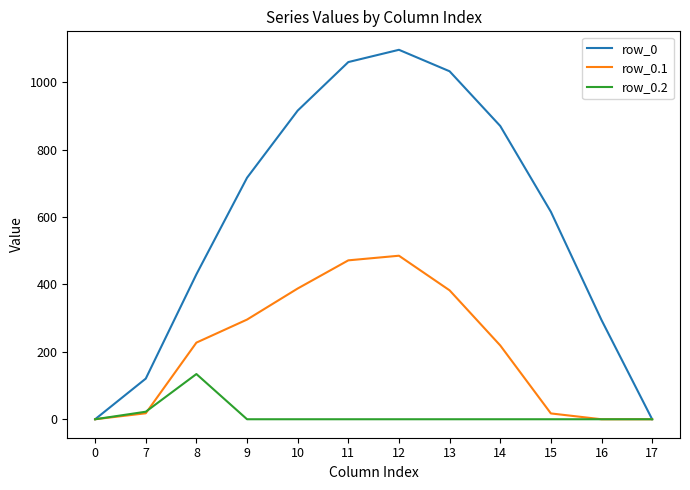

List the series in order of their overall mean, highest first.

row_0, row_0.1, row_0.2